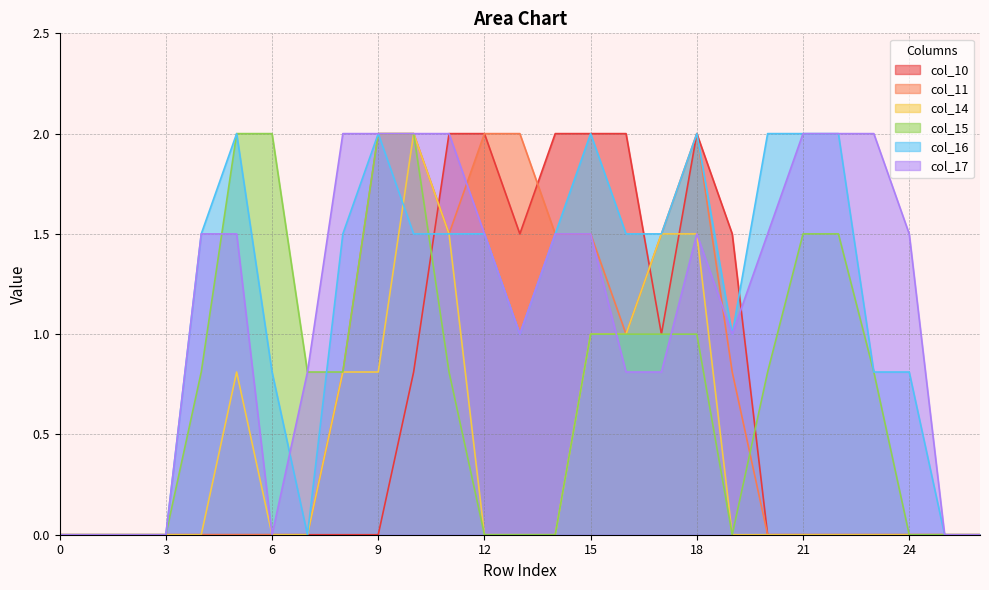

Which series has the largest total across all categories?

col_16